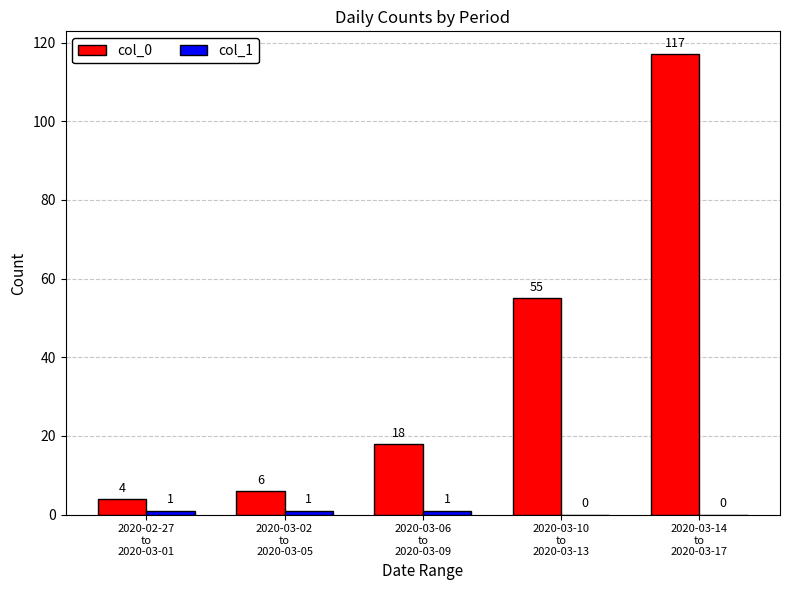

What is the sum of all col_0 values?

200